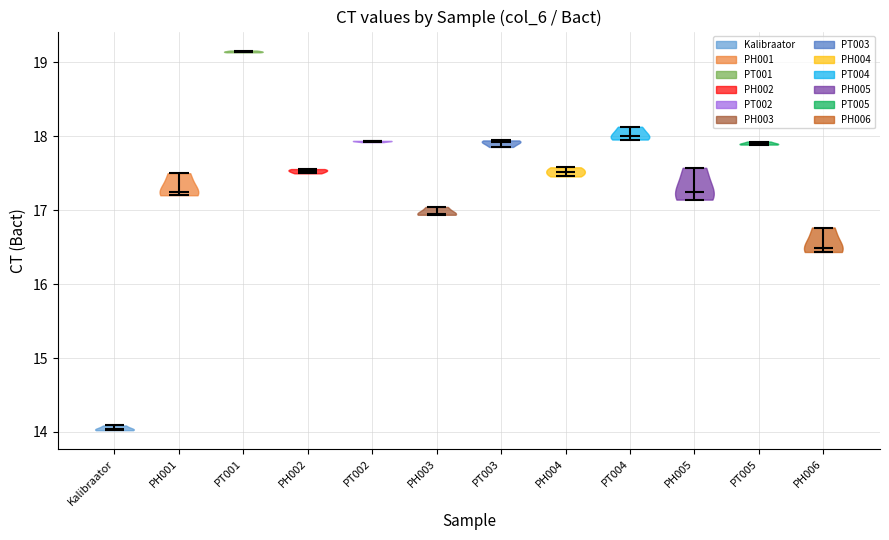

Which violin has the highest median line?

PT001